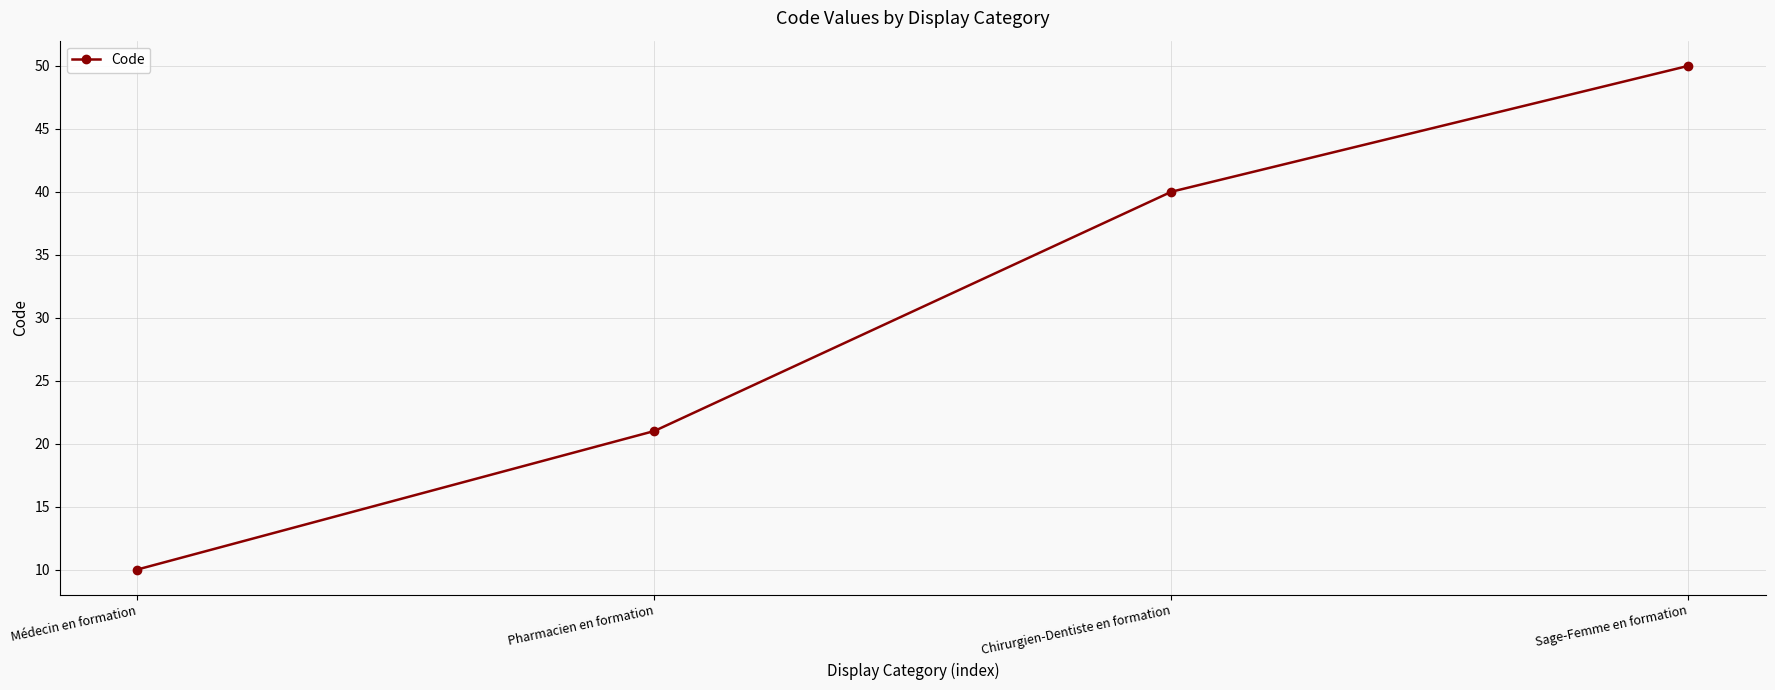

How many categories are shown in the chart?

4